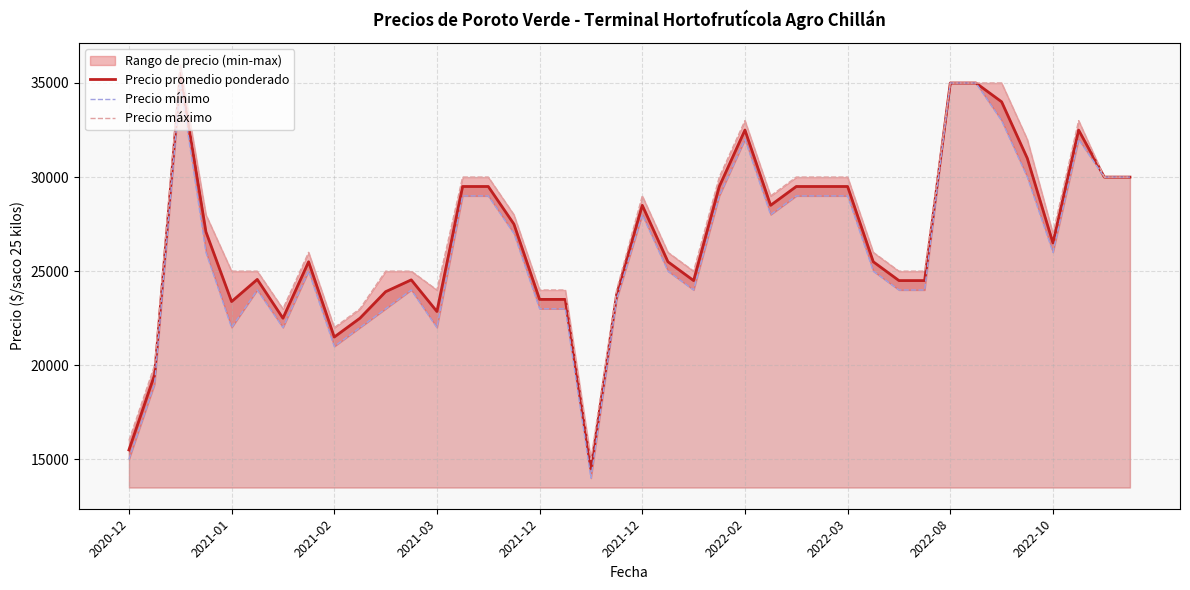

What is the sum of all Precio mínimo values?

1045500